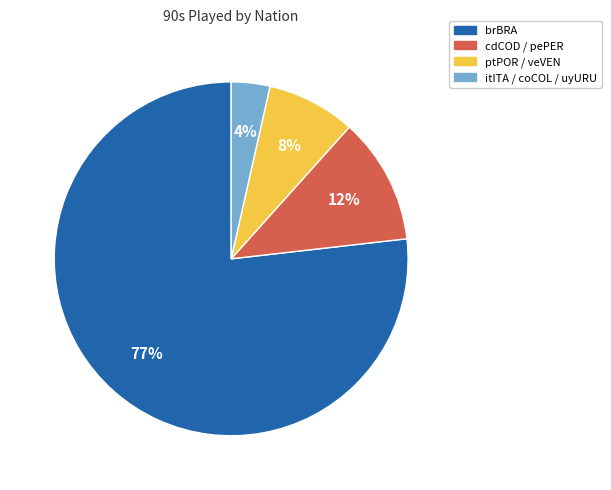

How many slices are in this pie chart?

4